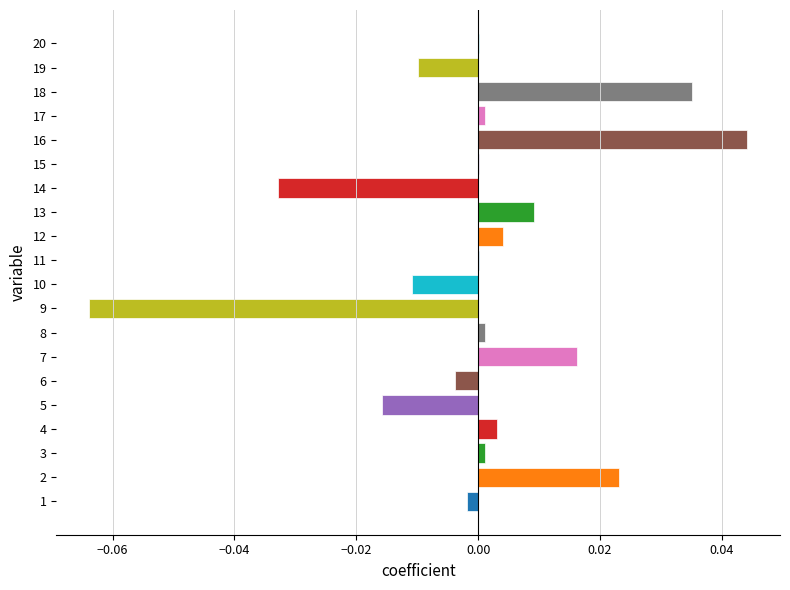

The chart shows a value of 0.0 at 11. True or false?

True